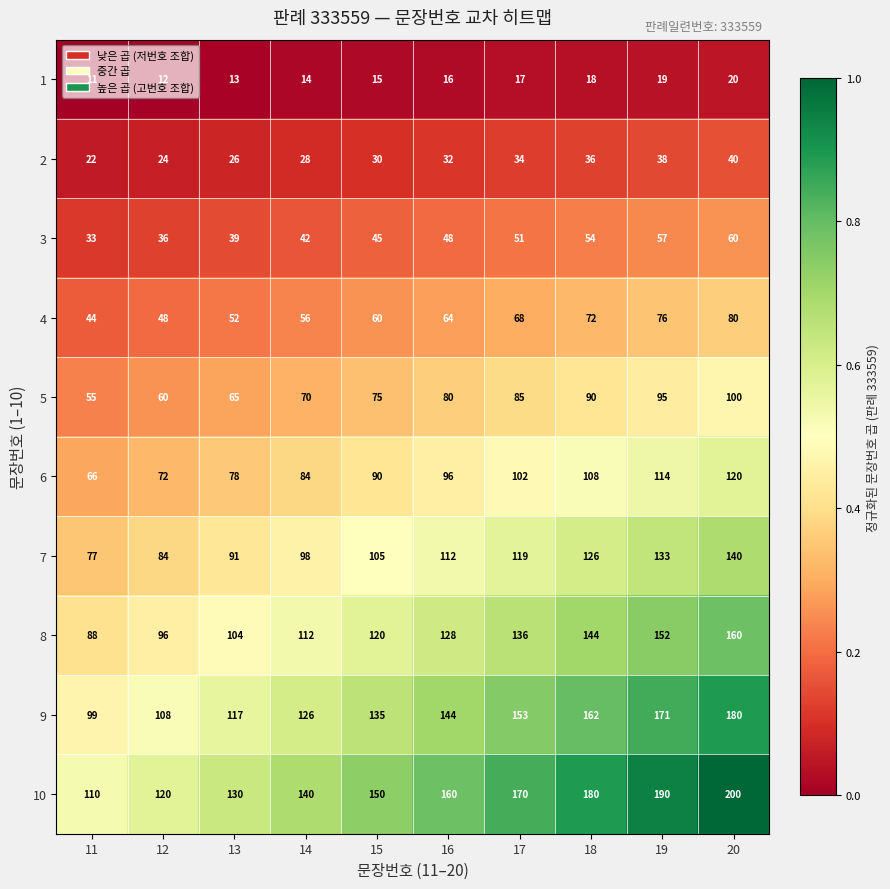

Rank the series by their maximum value, from highest to lowest.

10, 9, 8, 7, 6, 5, 4, 3, 2, 1